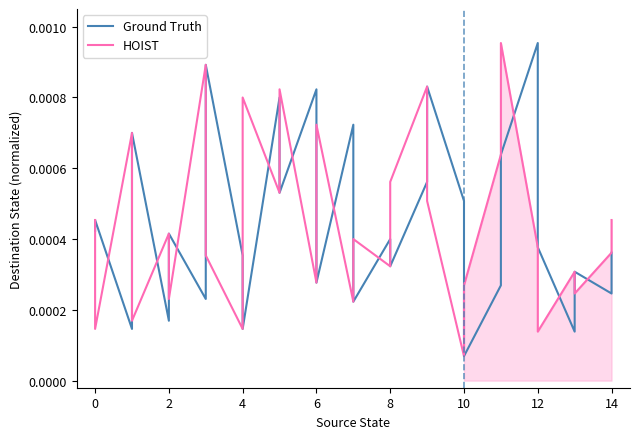

True or false: Ground Truth has more than 2 points higher than both neighbors.

True